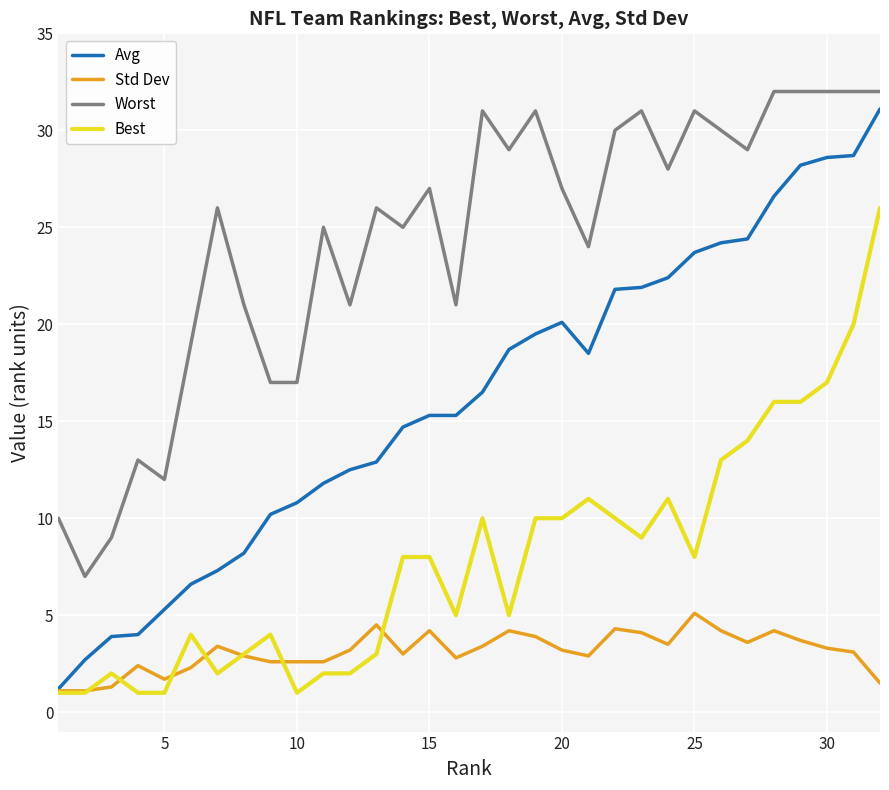

What is the maximum value shown in the chart?

32.0